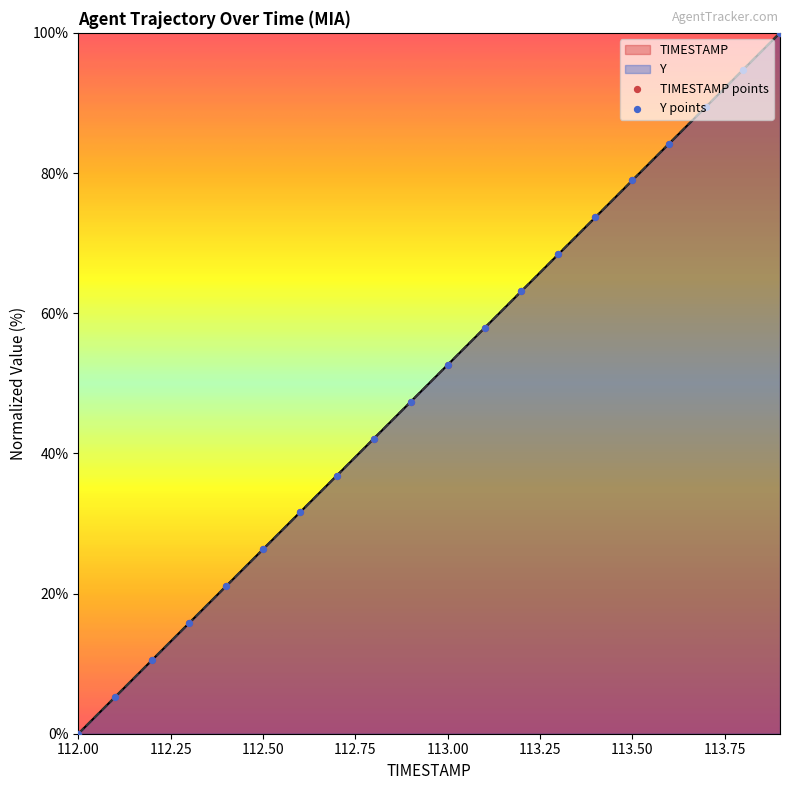

Is the value of TIMESTAMP at 113.1 greater than the value of Y at 112.9?

Yes